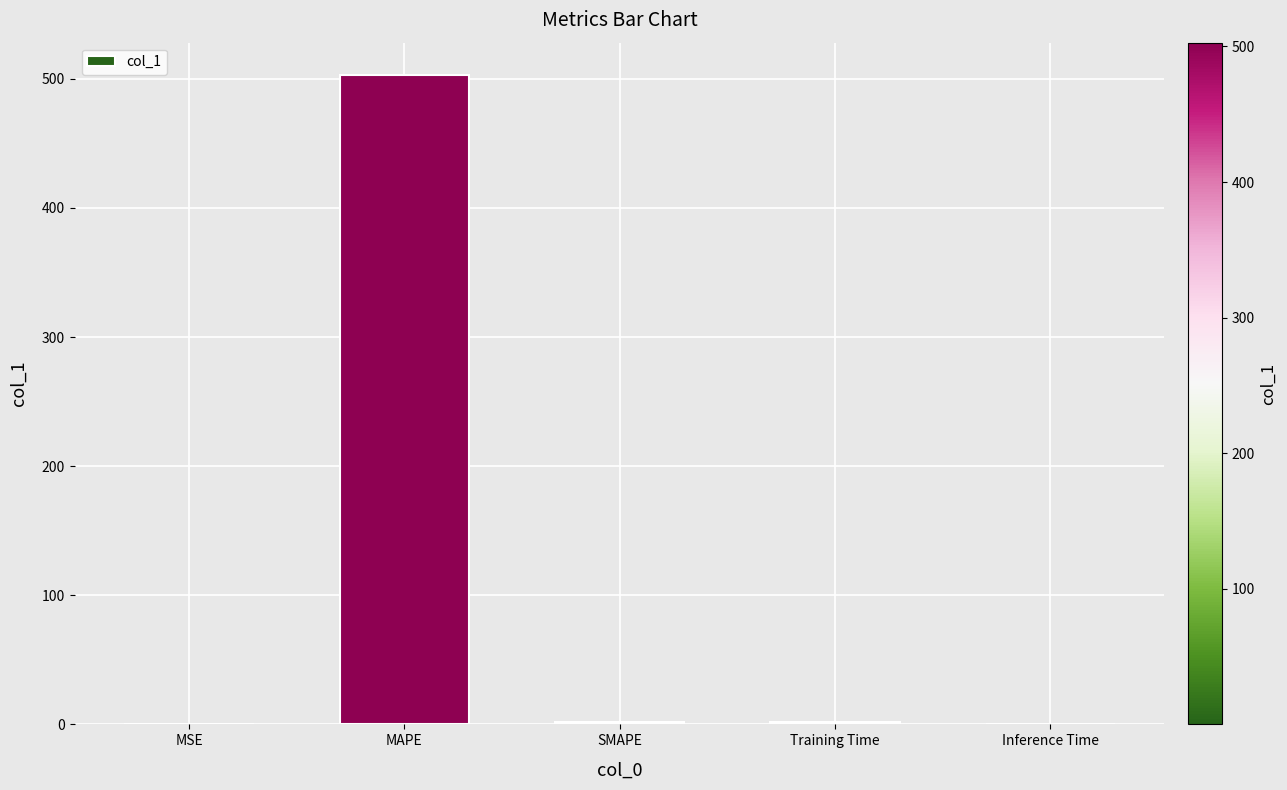

Is it true that the value at Inference Time is 0.0?

True